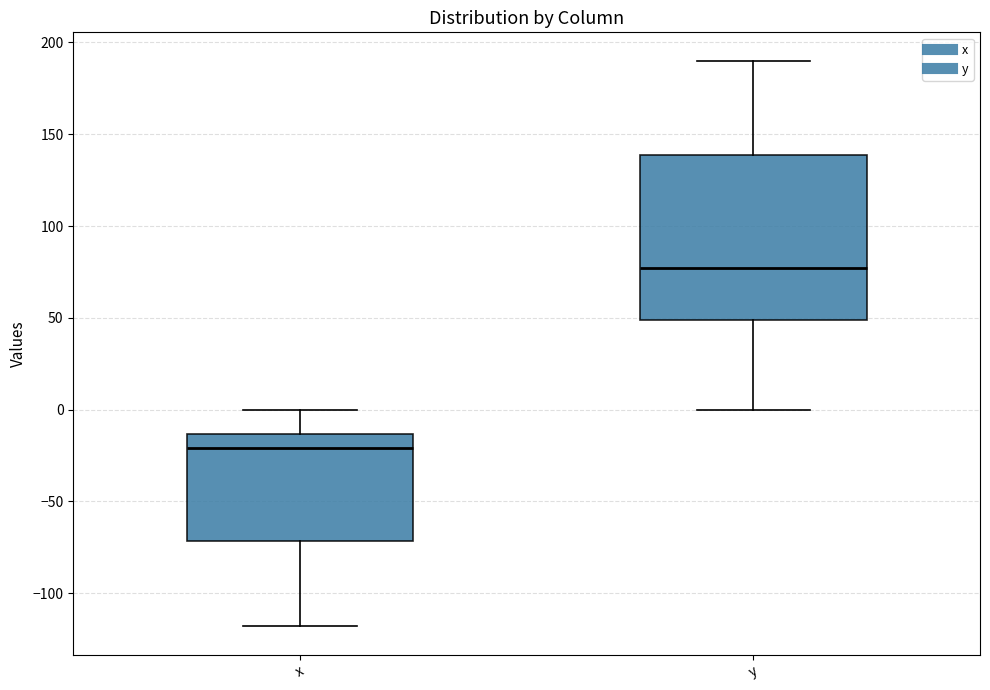

Reading left to right, read every box against the y-axis: the position of its median line, the range the box covers, and the ends of its whiskers. The values are not printed on the chart, so give them approximately, as read against the axis.

x: median -20, box -70 to -15, whiskers -120 to 0
y: median 75, box 50 to 140, whiskers 0 to 190